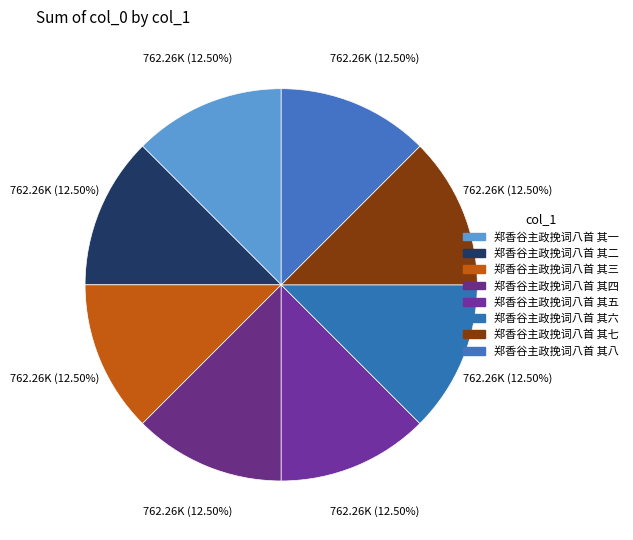

True or false: 郑香谷主政挽词八首 其三 accounts for 27% of the total.

False